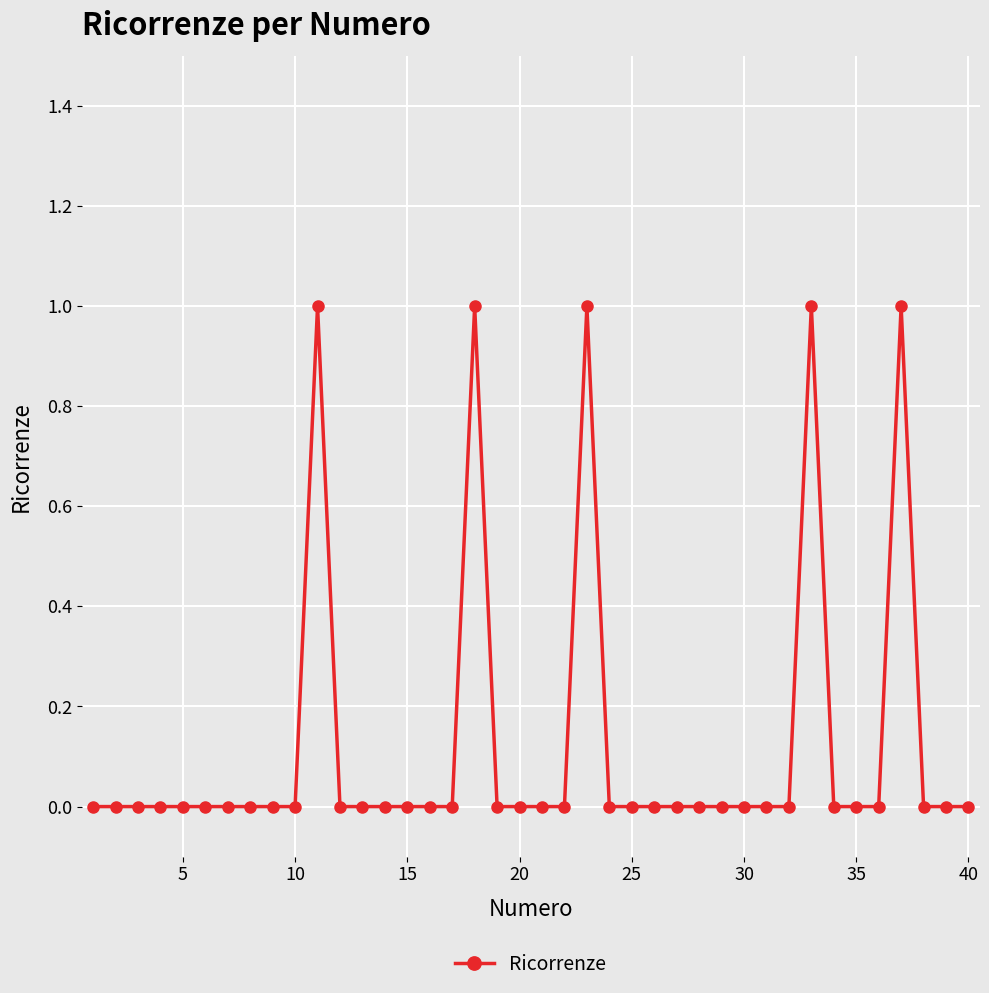

True or false: there are more than 1 points higher than both neighbors.

True